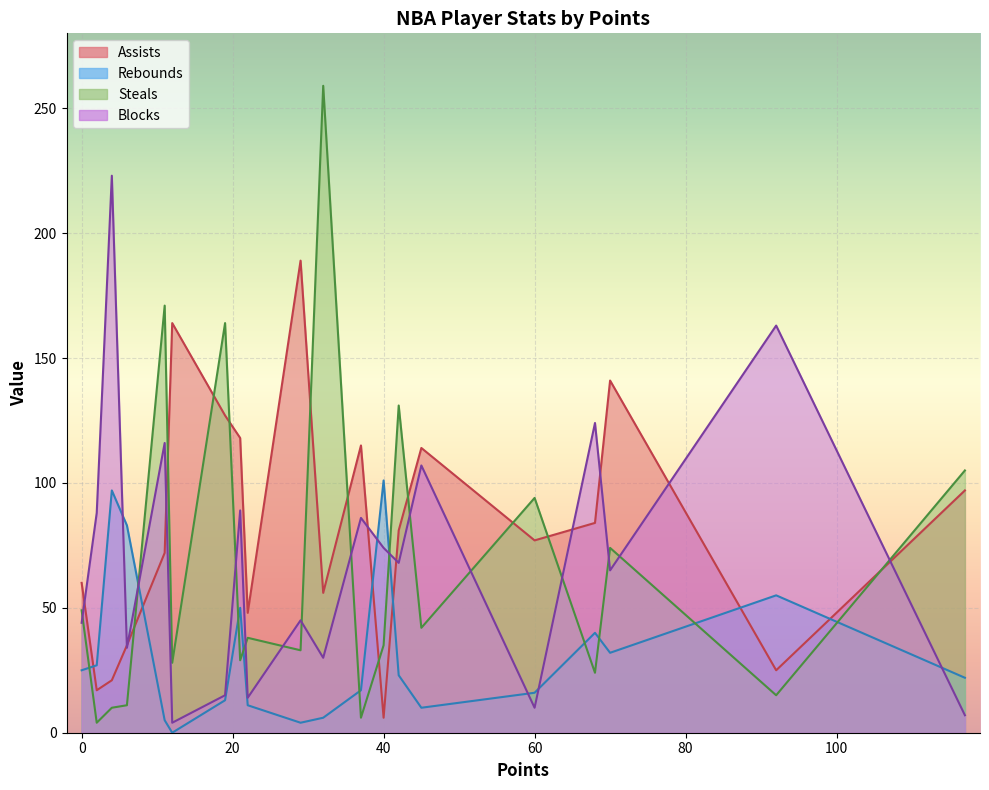

Which series has the largest total across all categories?

Assists